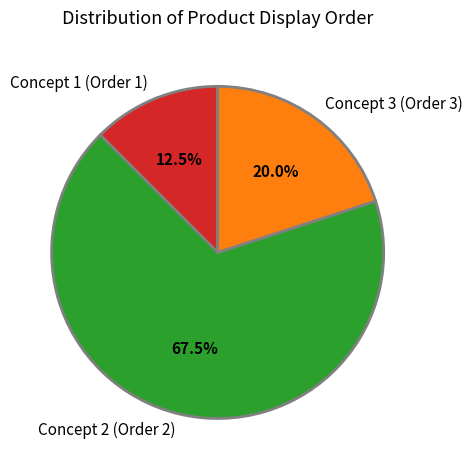

What is the ratio of the value at Concept 1 to the value at Concept 3?

0.6